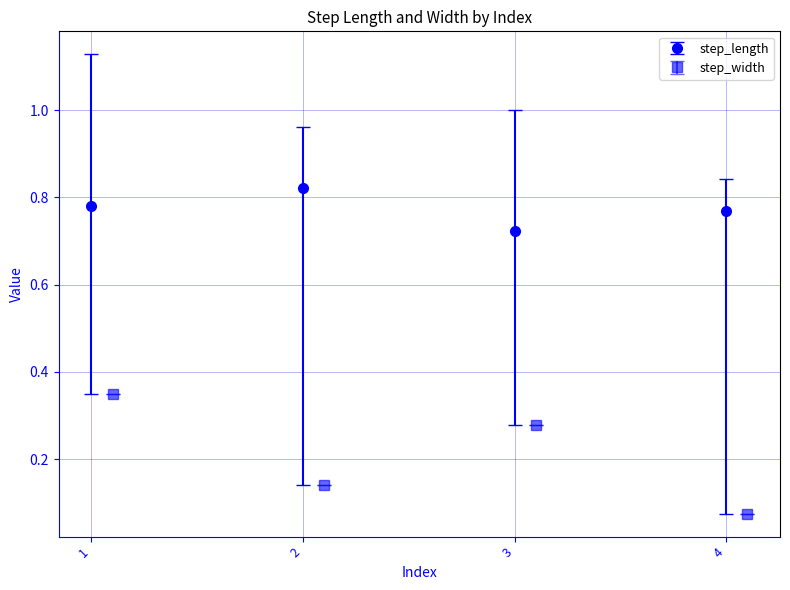

What is the difference between the step_width values at 2 and 3?

0.1